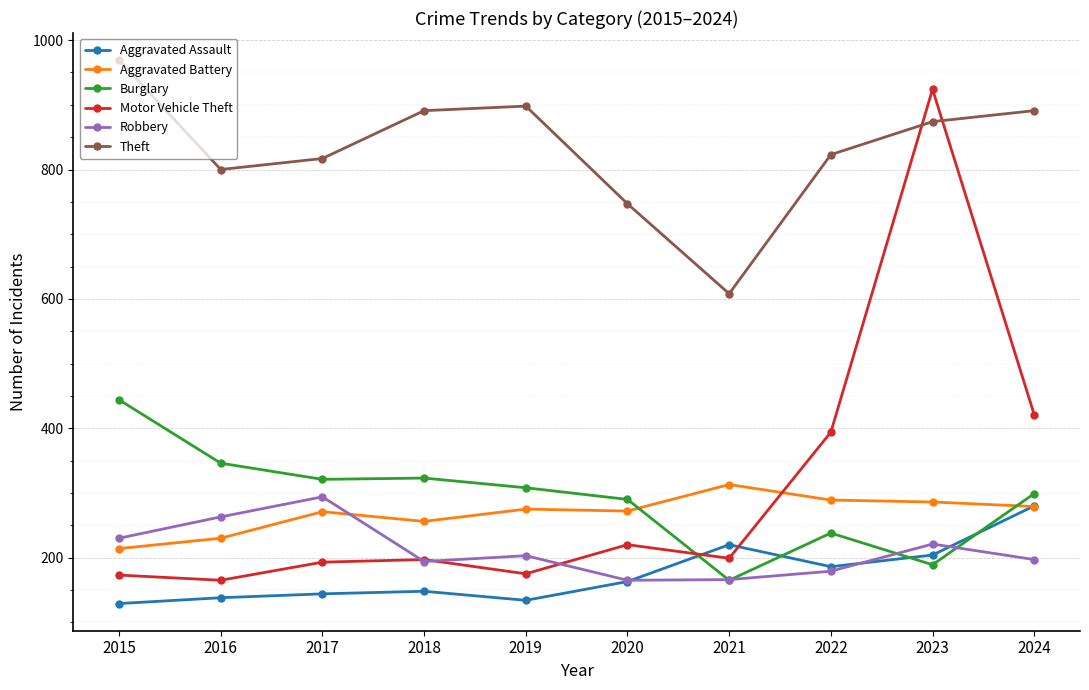

Which series has the largest range (max minus min)?

Motor Vehicle Theft